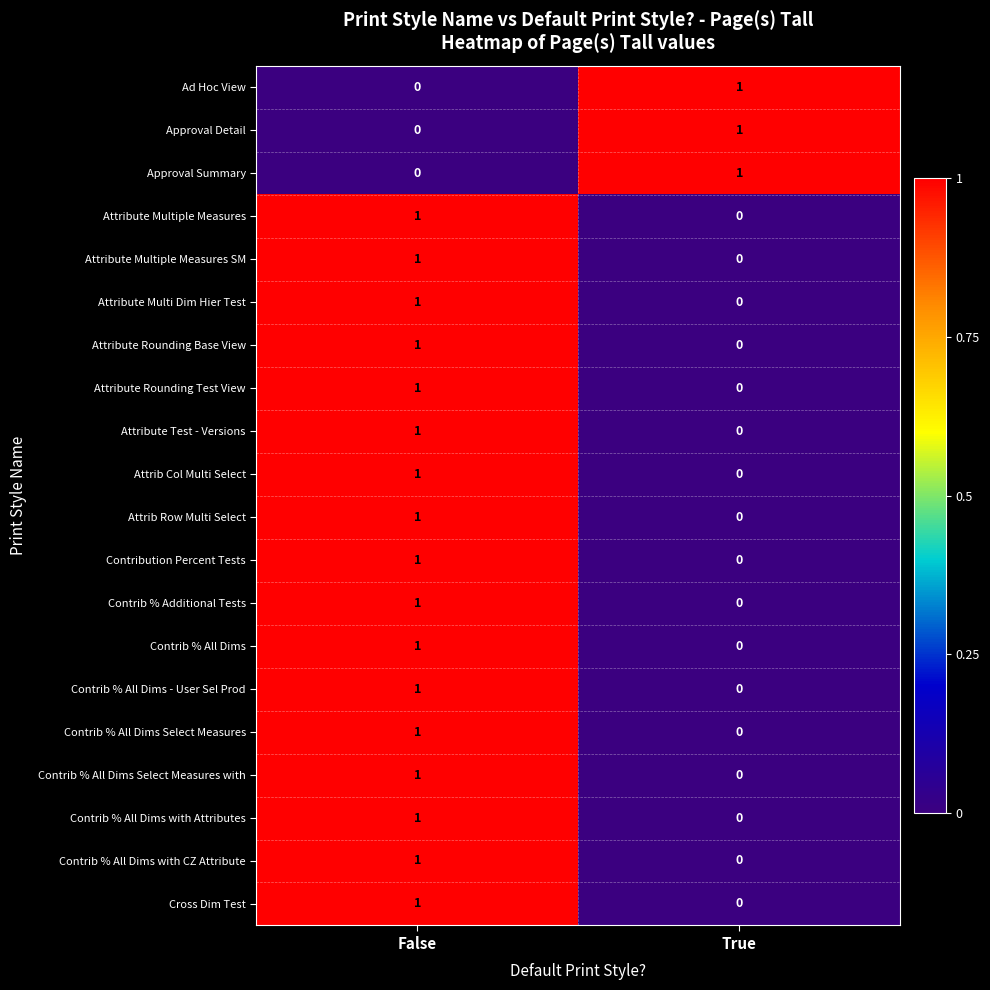

List the labels in order of Attribute Test - Versions value, largest first.

False, True